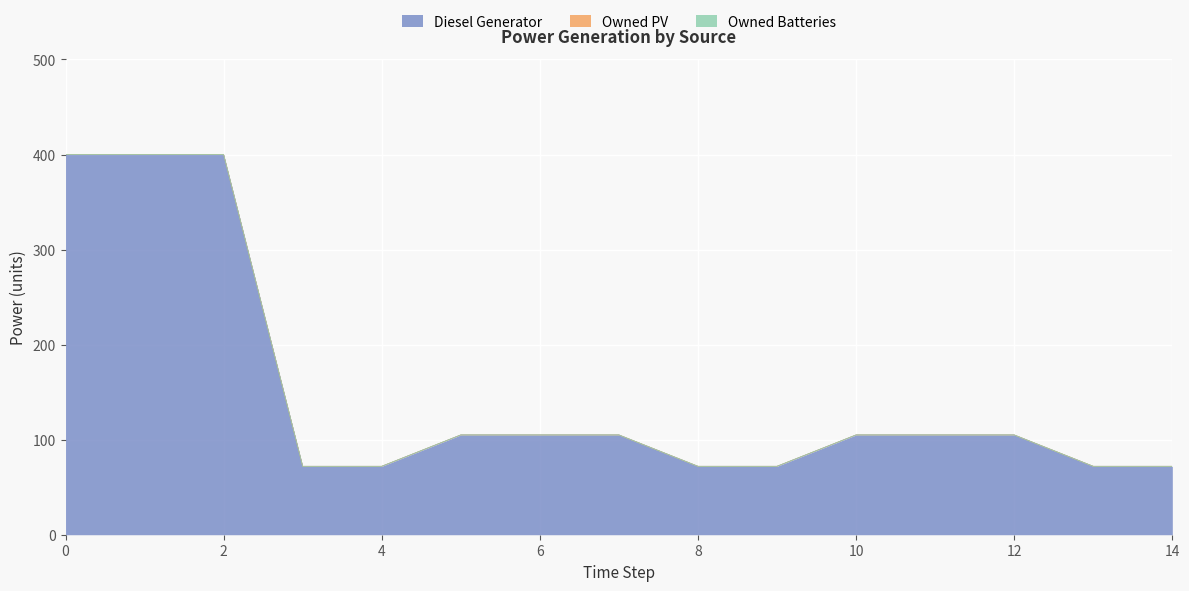

Reading right to left, what are all the values shown in this chart?

Diesel Generator: 72	72	105	105	105	72	72	105	105	105	72	72	400	400	400
Owned PV: 0	0	0	0	0	0	0	0	0	0	0	0	0	0	0
Owned Batteries: 0	0	0	0	0	0	0	0	0	0	0	0	0	0	0